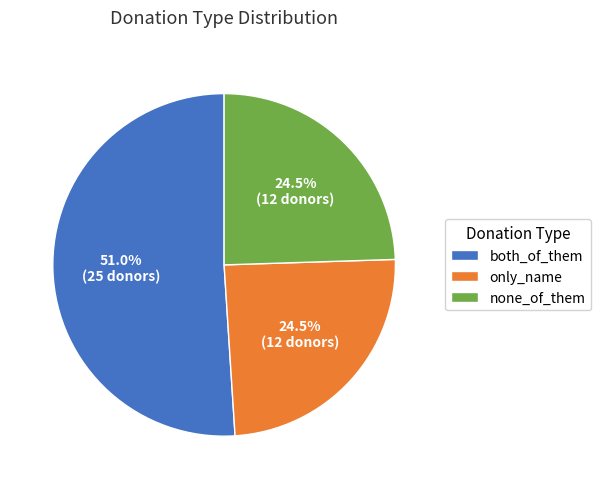

Is it true that only_name is 10% of the pie?

False